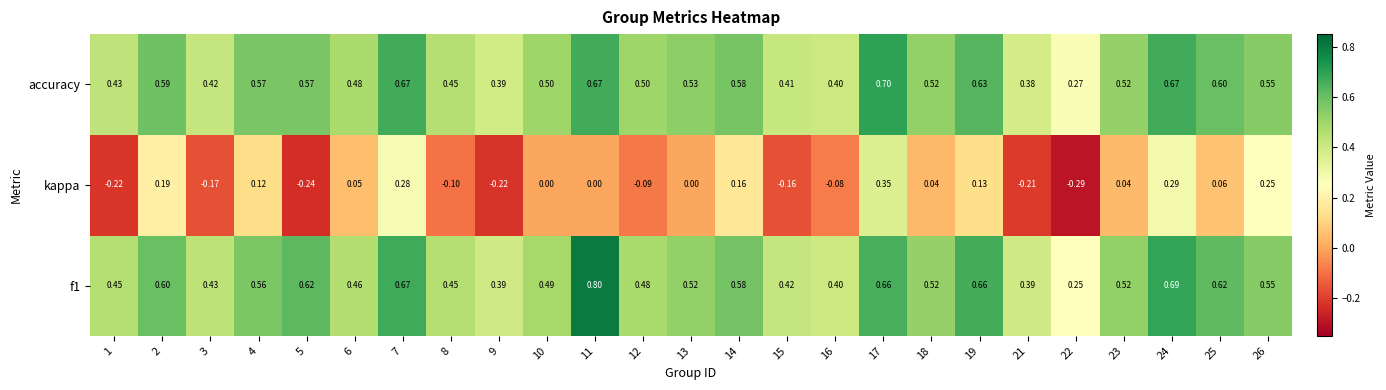

Which series changed the most between 12 and 13?

kappa